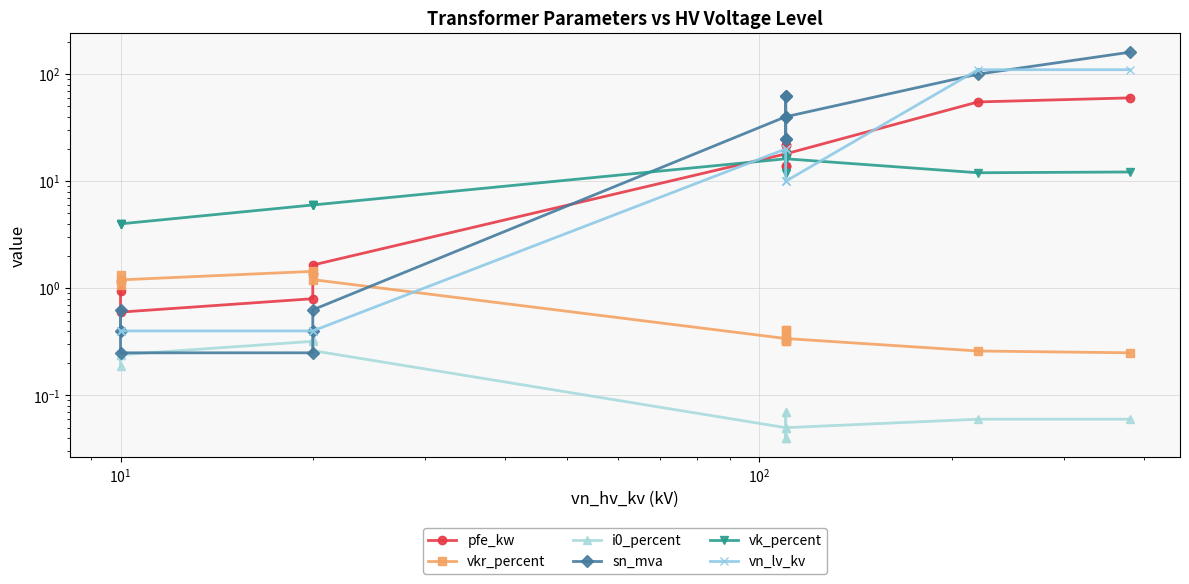

What is the sum of all vkr_percent values?

10.3